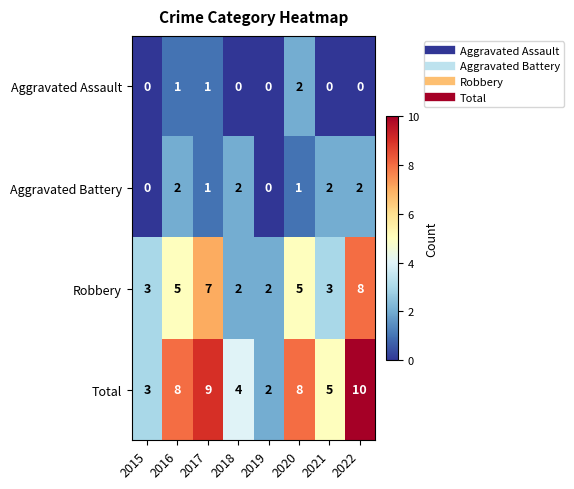

What is the difference between the second highest and second lowest values in the Robbery series?

5